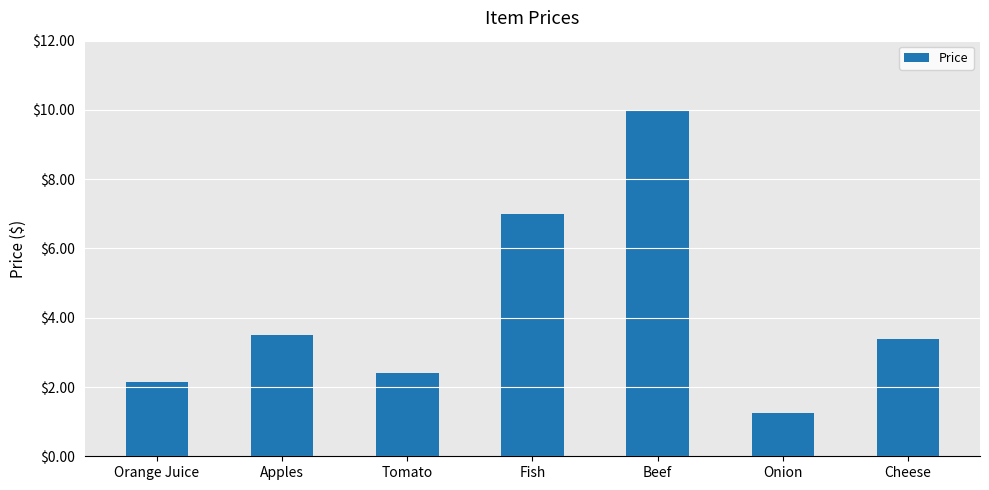

How many data points are less than 3?

3